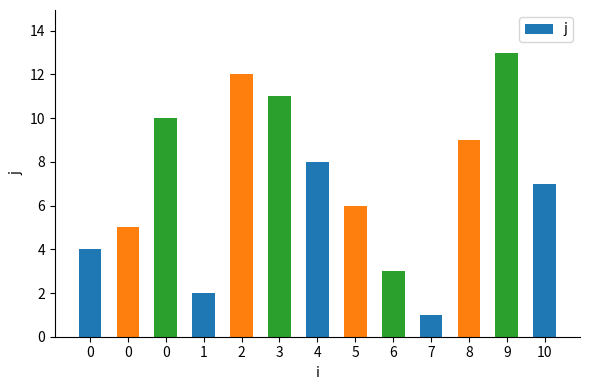

Where is the data nearest to the value 7?

10